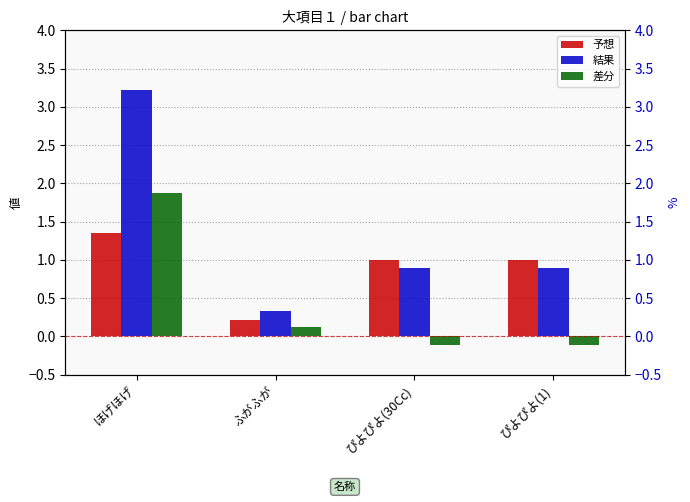

Count the number of categories in the chart.

4